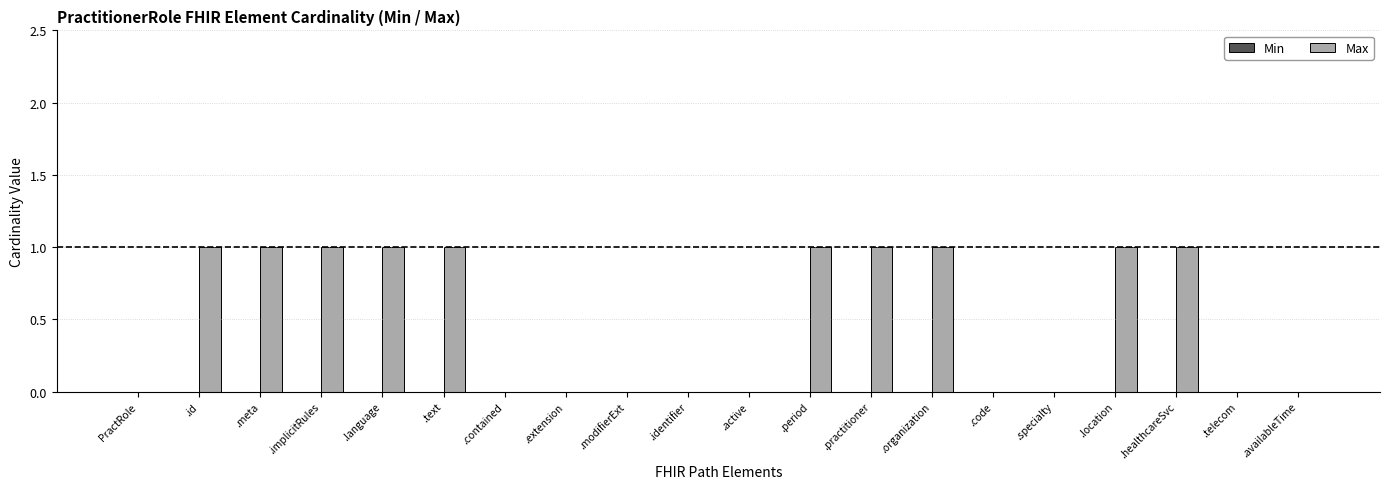

Reading left to right, list all the values displayed in this chart.

PractRole=0	.id=1	.meta=1	.implicitRules=1	.language=1	.text=1	.contained=0	.extension=0	.modifierExt=0	.identifier=0	.active=0	.period=1	.practitioner=1	.organization=1	.code=0	.specialty=0	.location=1	.healthcareSvc=1	.telecom=0	.availableTime=0